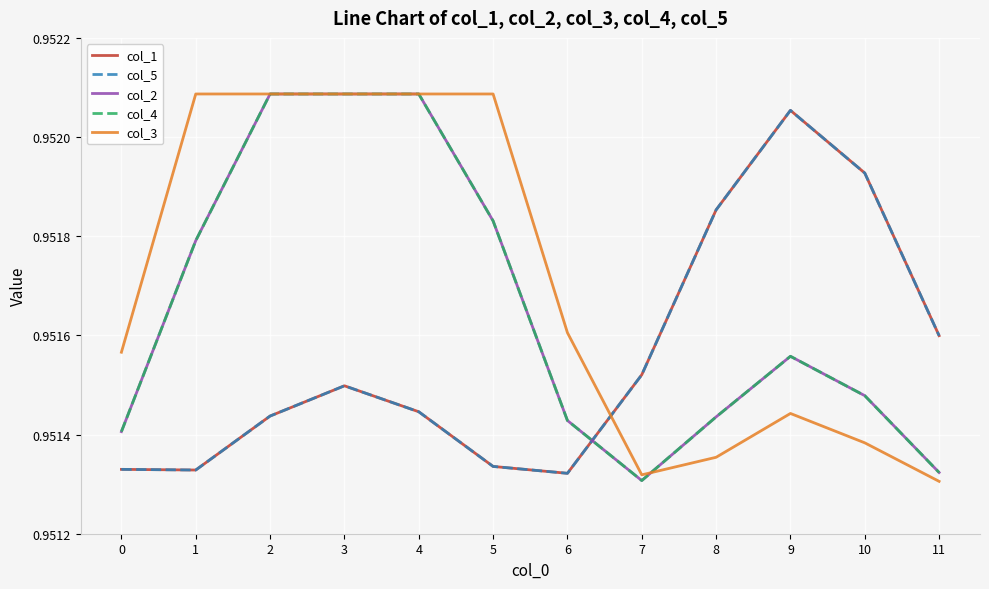

What is the value of the col_3 point at the 11th from the left?

1.0